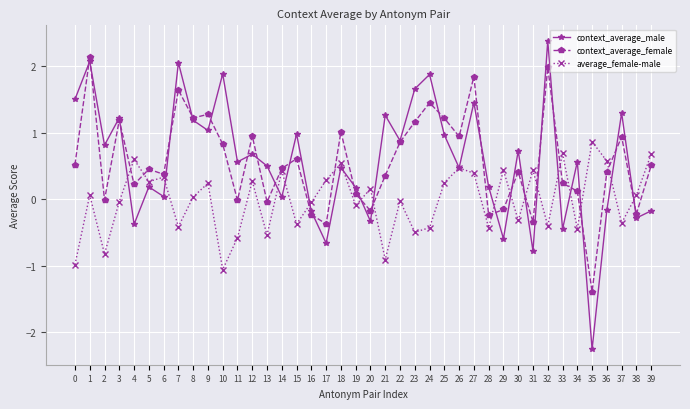

At which category does context_average_male reach its first local valley?

2